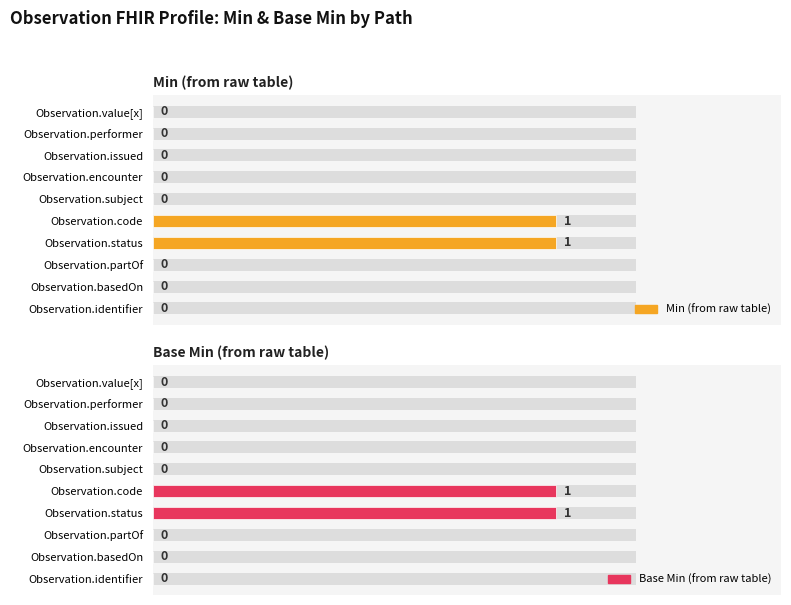

True or false: Min (from raw table) has a value of 0 at 2.

False